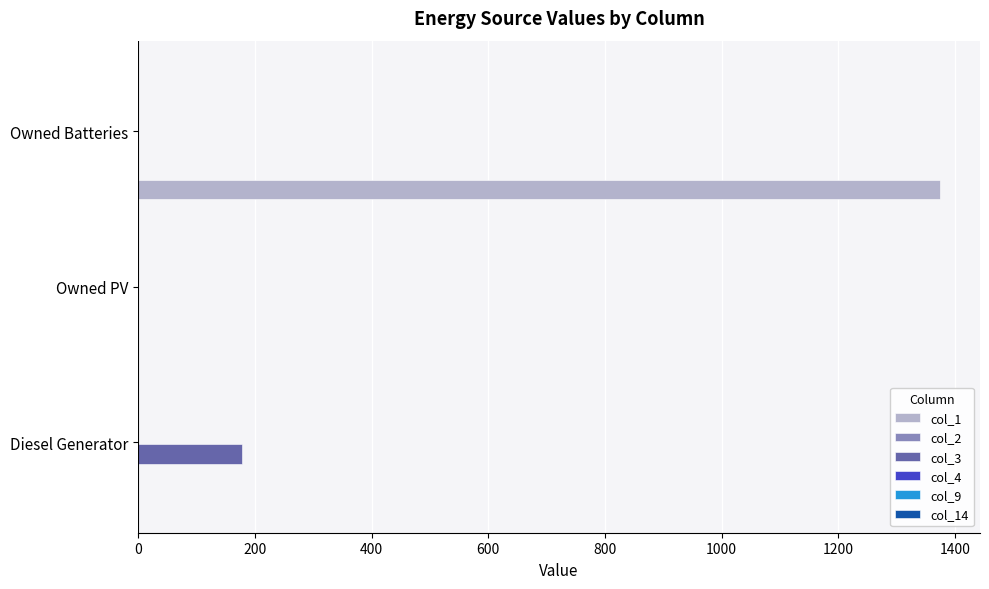

Is the value of col_1 at Diesel Generator greater than the value of col_3 at Diesel Generator?

No